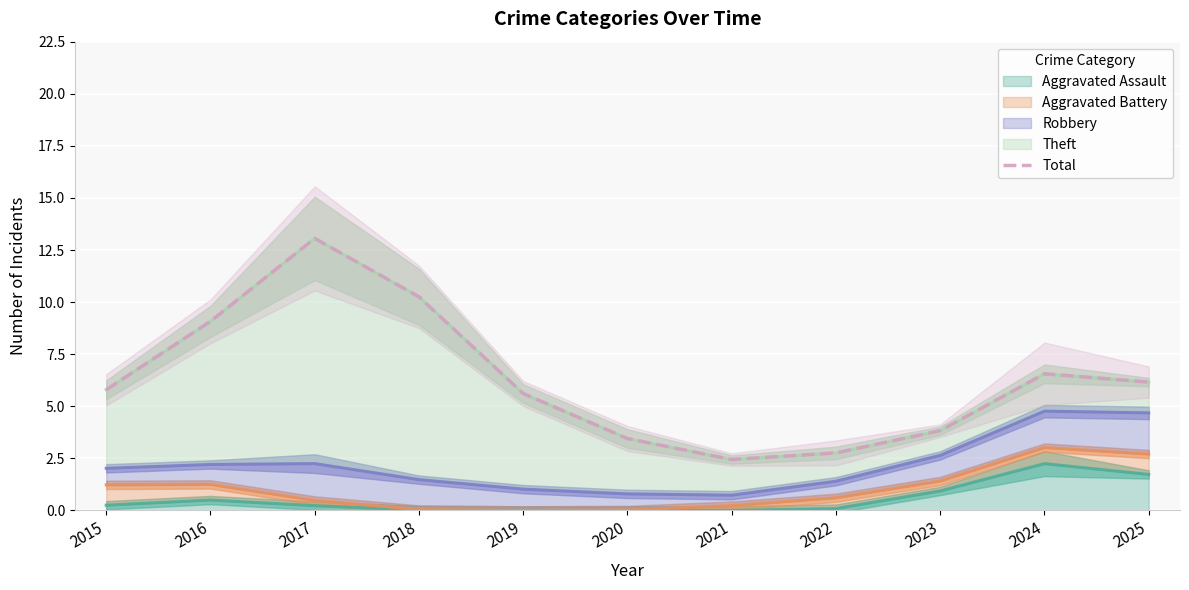

The value at 2021 is 2.4. True or false?

True